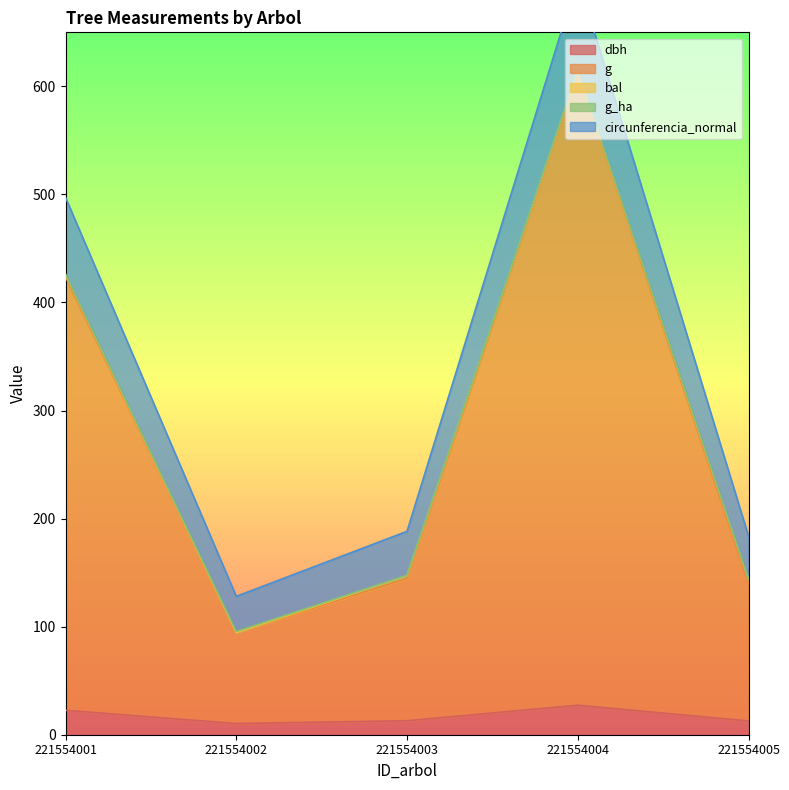

What is the spread (max minus min) of values at 221554003?

175.3